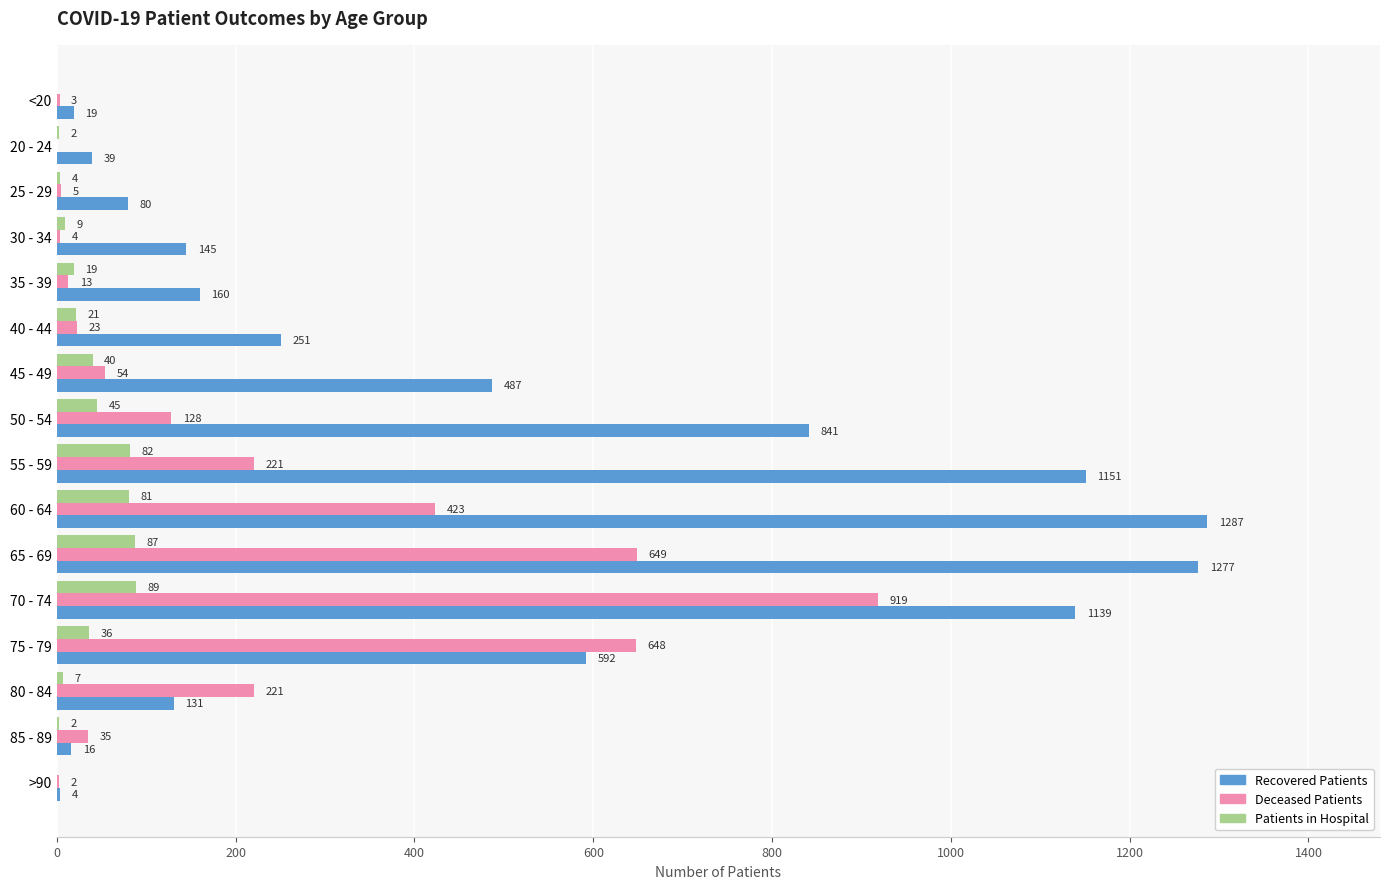

At which category is the sum across all series the highest?

70 - 74